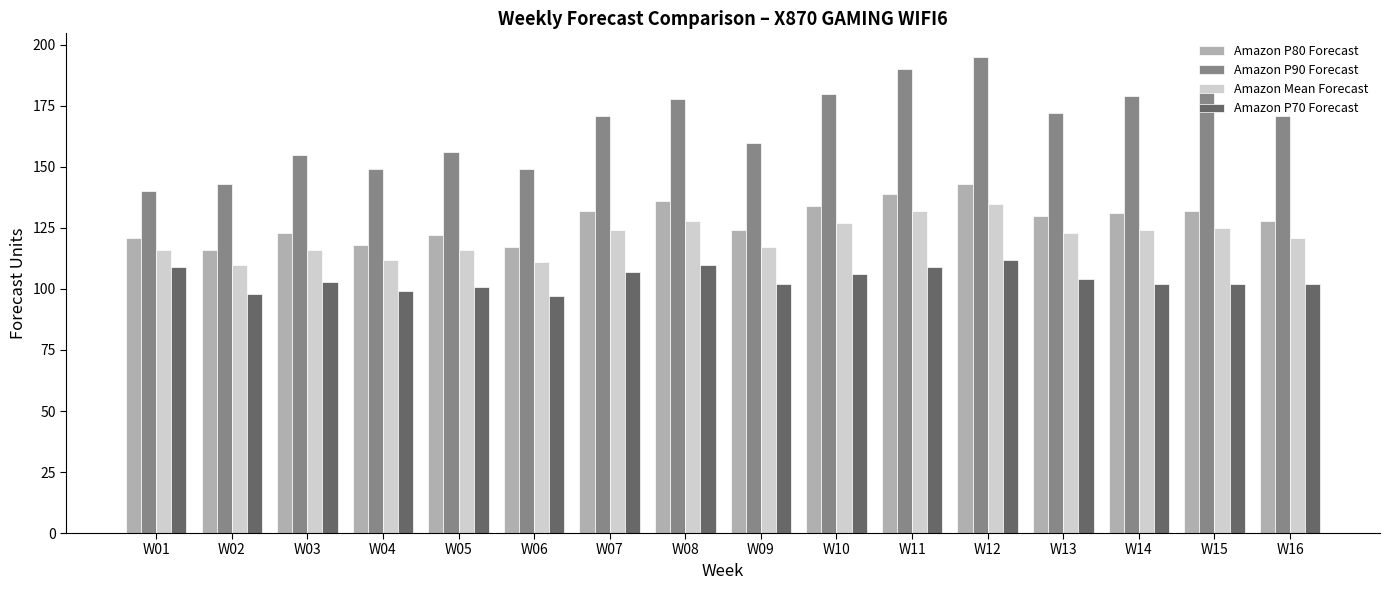

At how many categories does at least one series exceed 132?

16